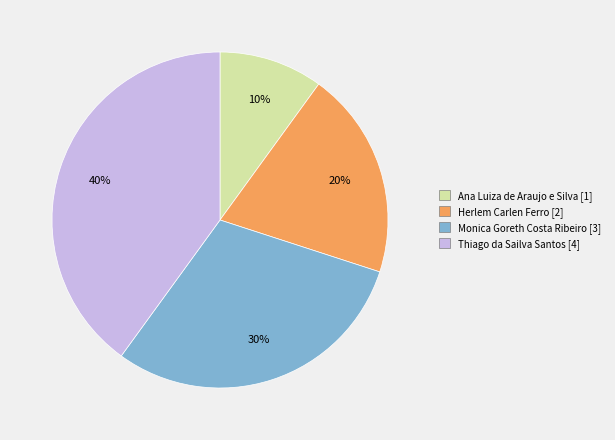

To the nearest percent, what percentage of the pie is Herlem Carlen Ferro?

20%